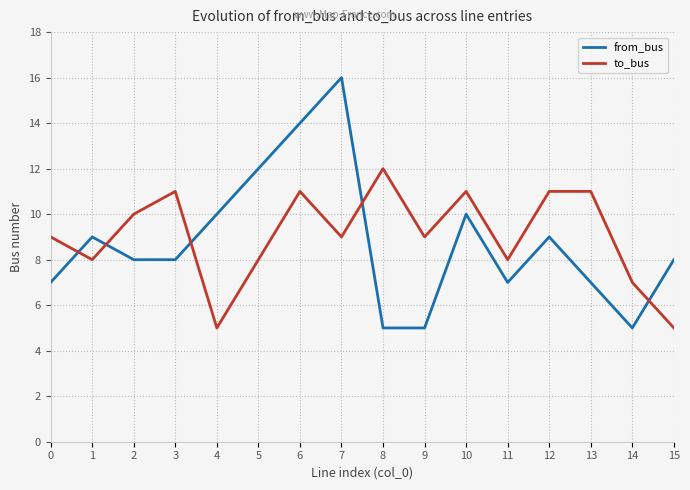

Rank the series at 15 from highest to lowest value.

from_bus, to_bus